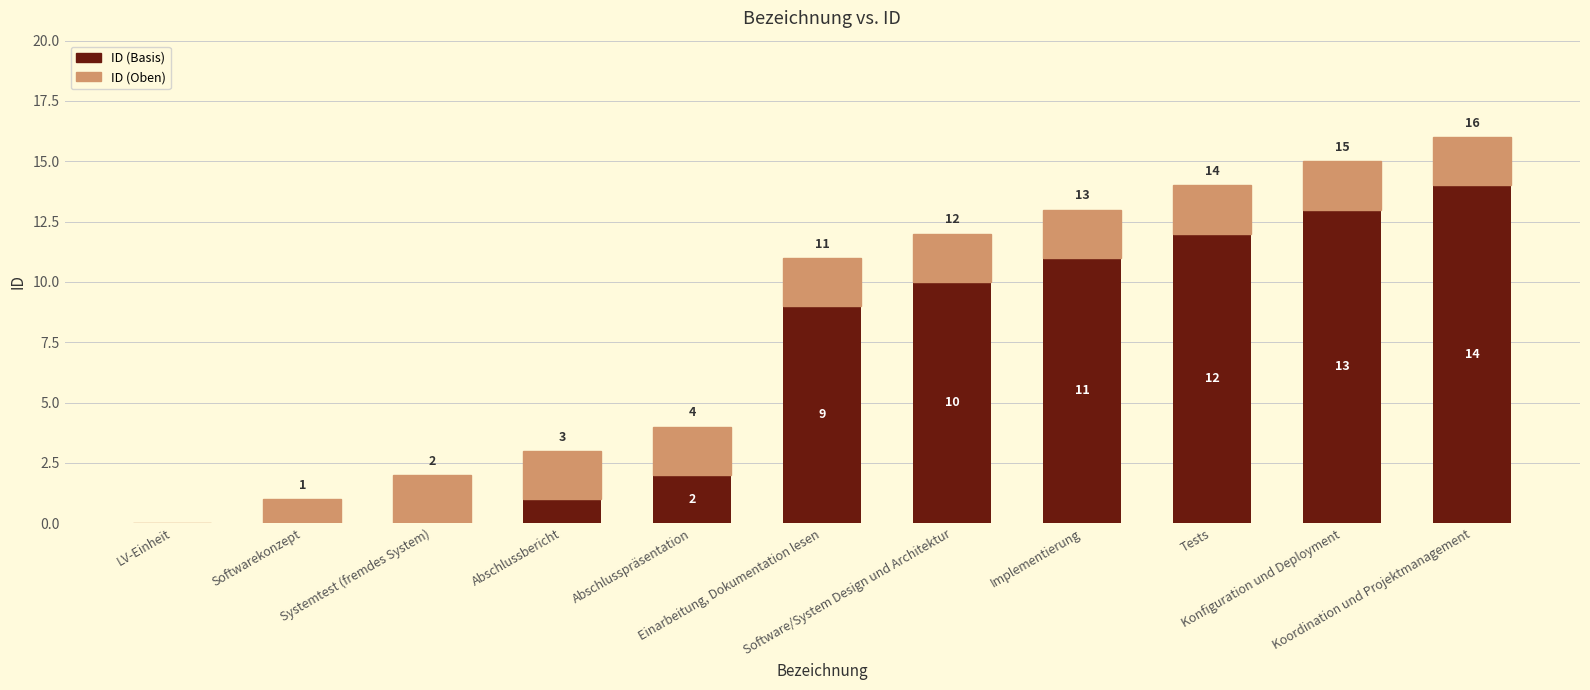

What is the sum of all ID (Basis) values?

72